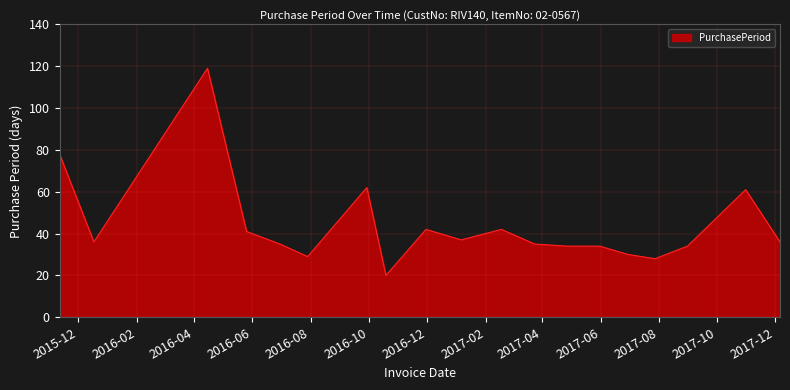

What is the sum of all values?

833